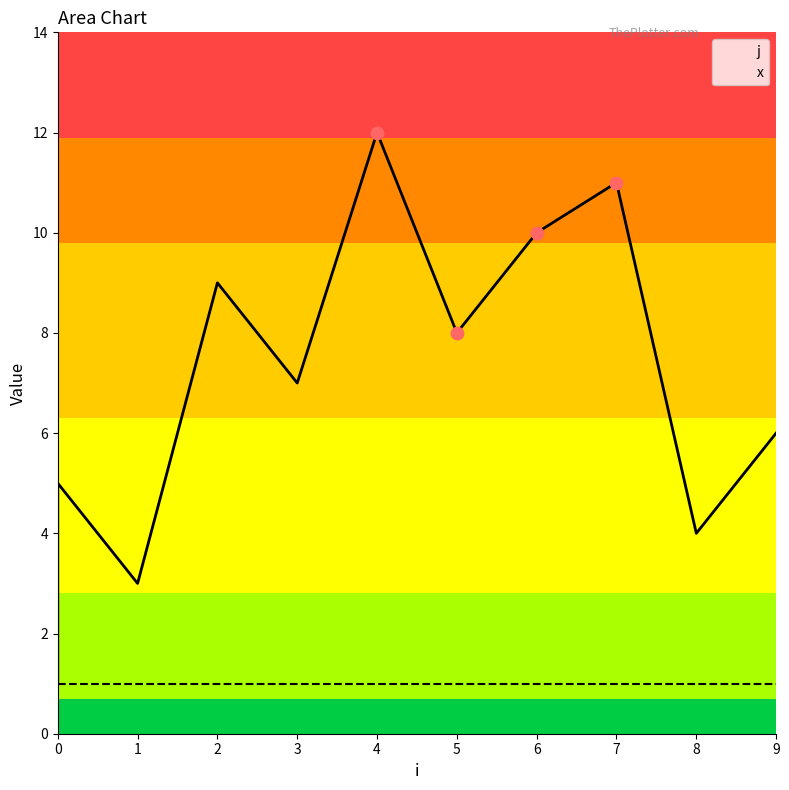

Is the value of j at 9 greater than the value of x at 6?

Yes